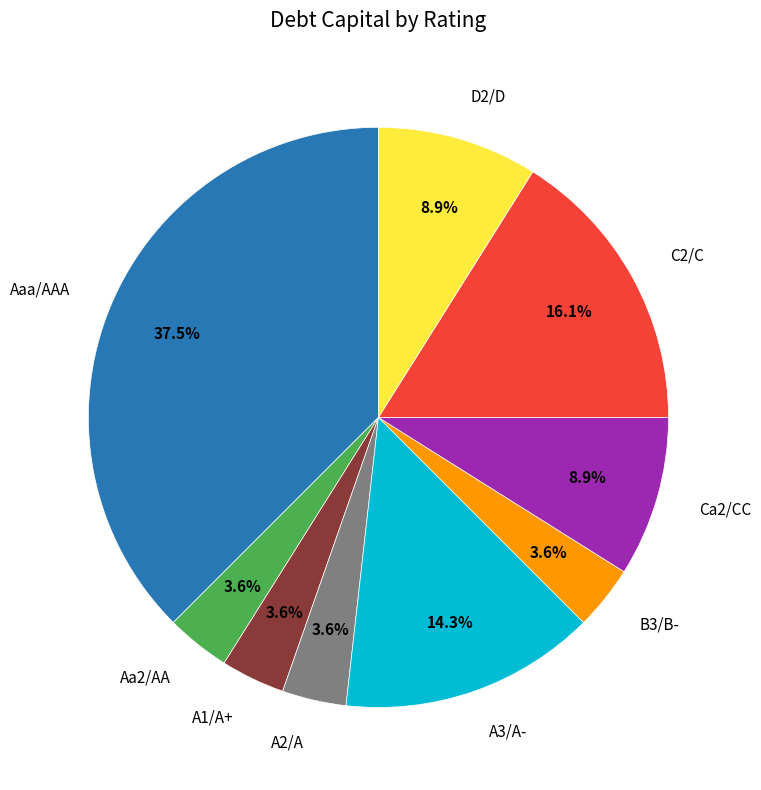

How many segments does this pie chart have?

9